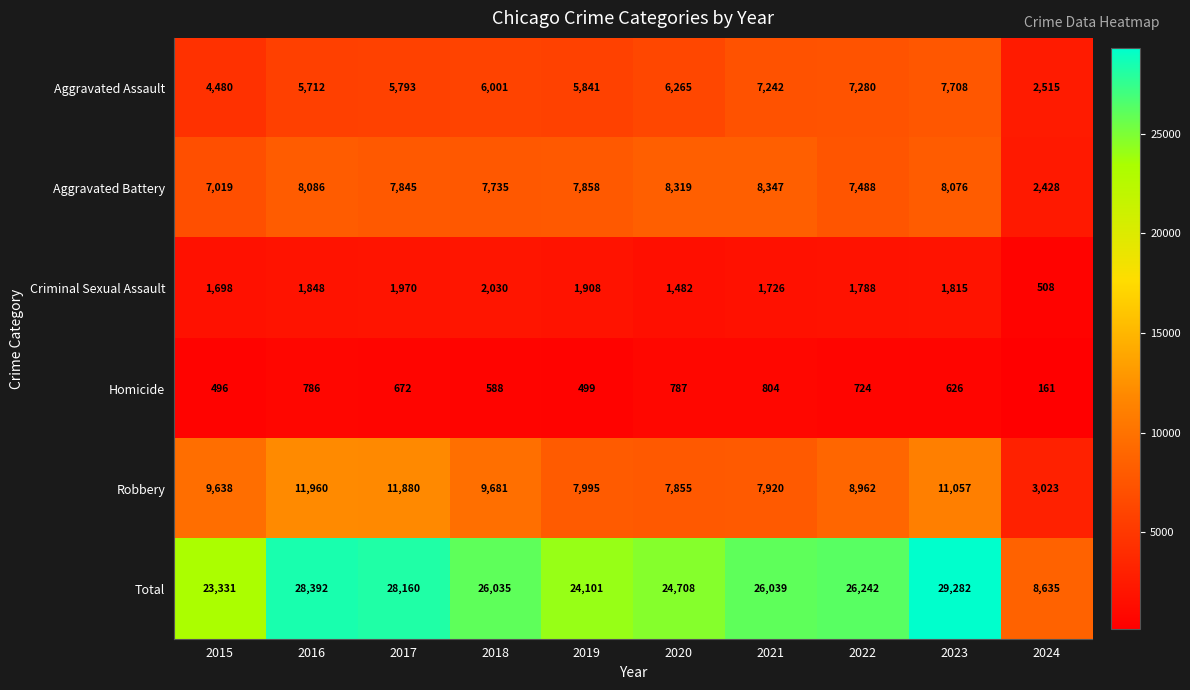

The value of Aggravated Battery at 2015 is 2311. True or false?

False